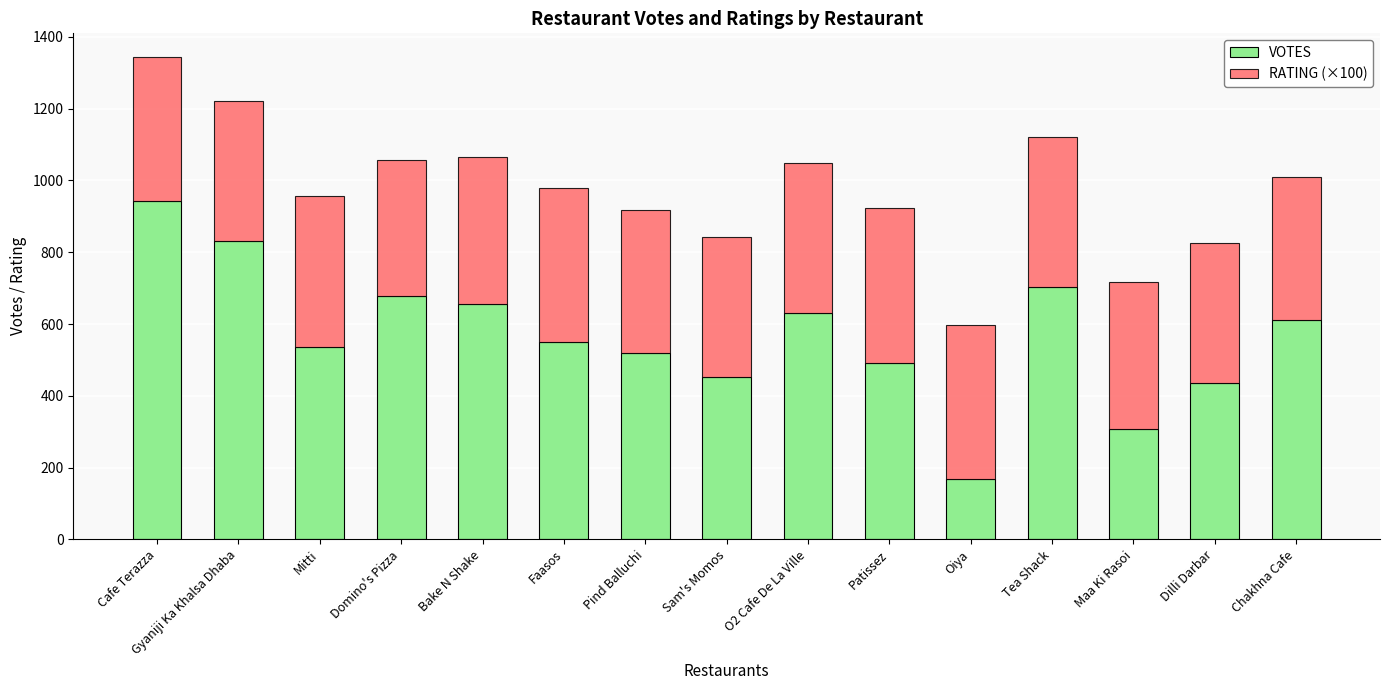

Is it true that VOTES equals 519 at Pind Balluchi?

True